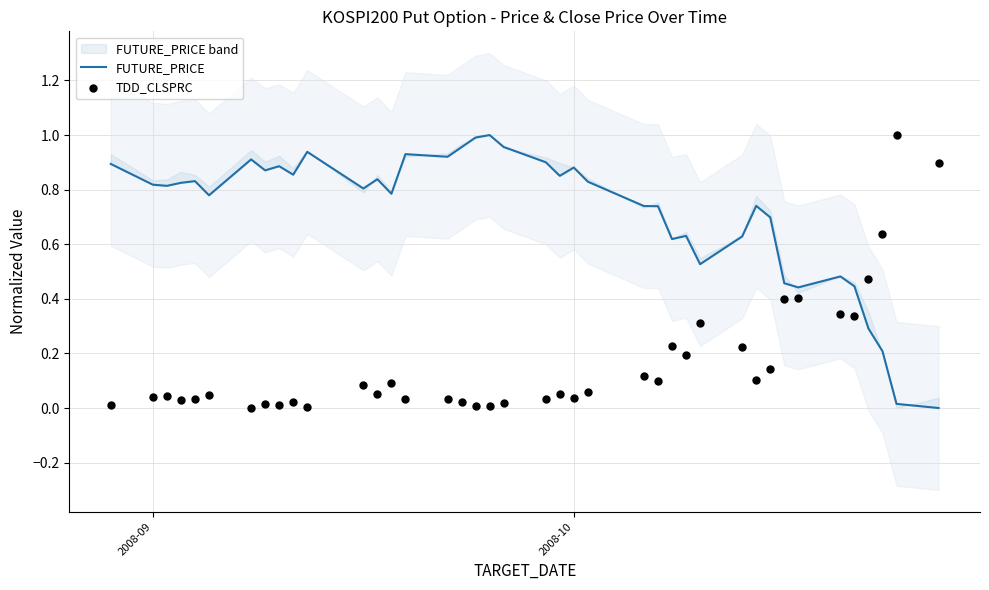

At how many categories does at least one series exceed 0?

40